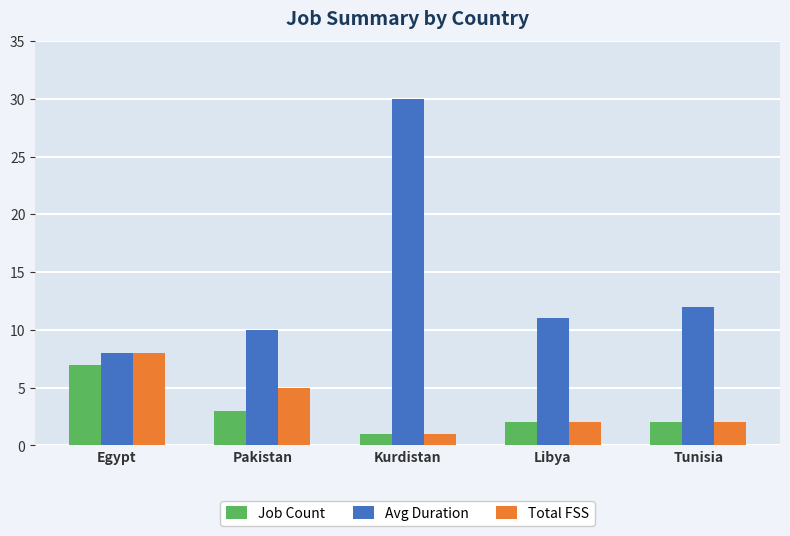

Are the bars grouped side by side (vs. stacked)?

Yes